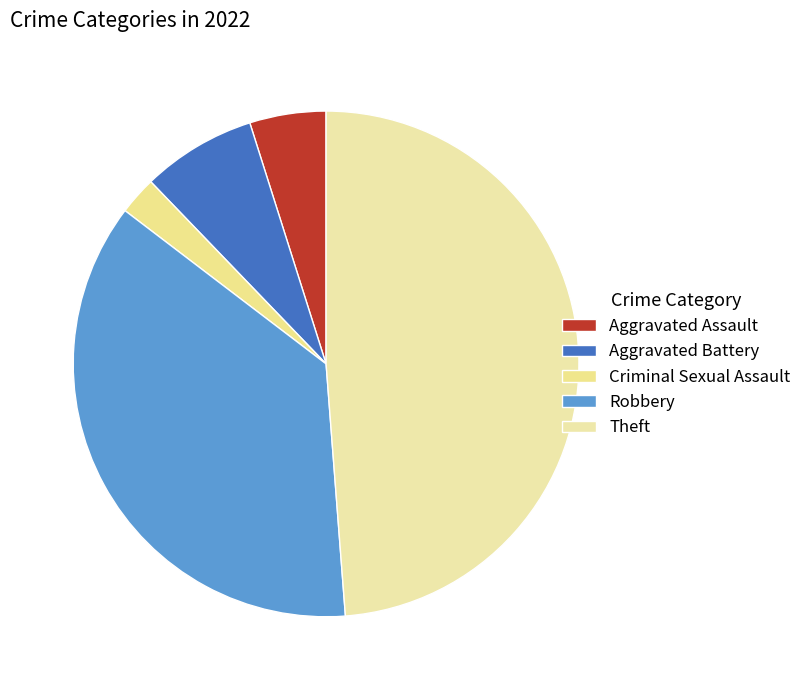

Count the number of slices in the pie.

5